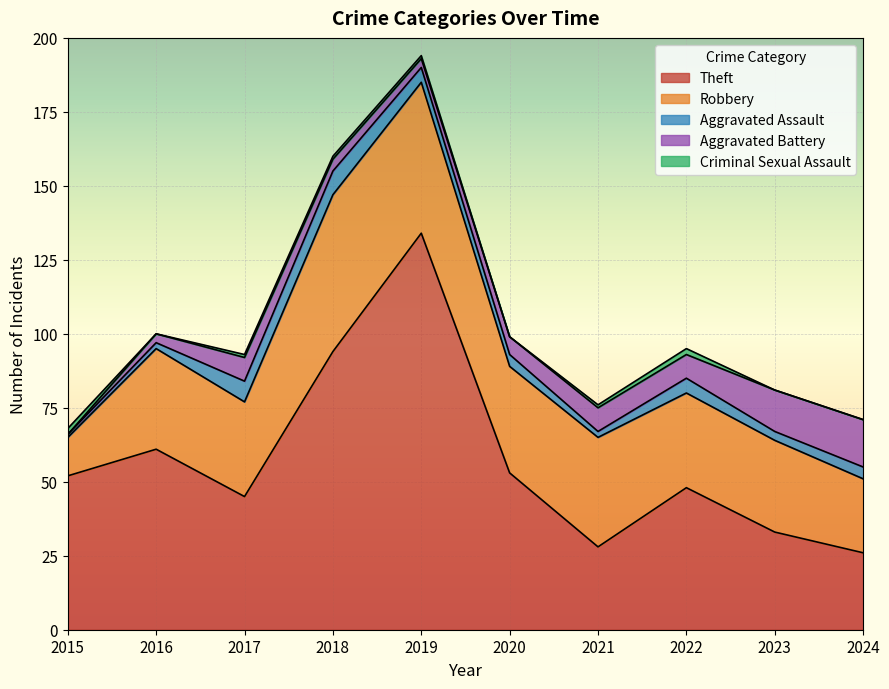

Where do Criminal Sexual Assault and Aggravated Battery first cross each other?

2015 and 2016